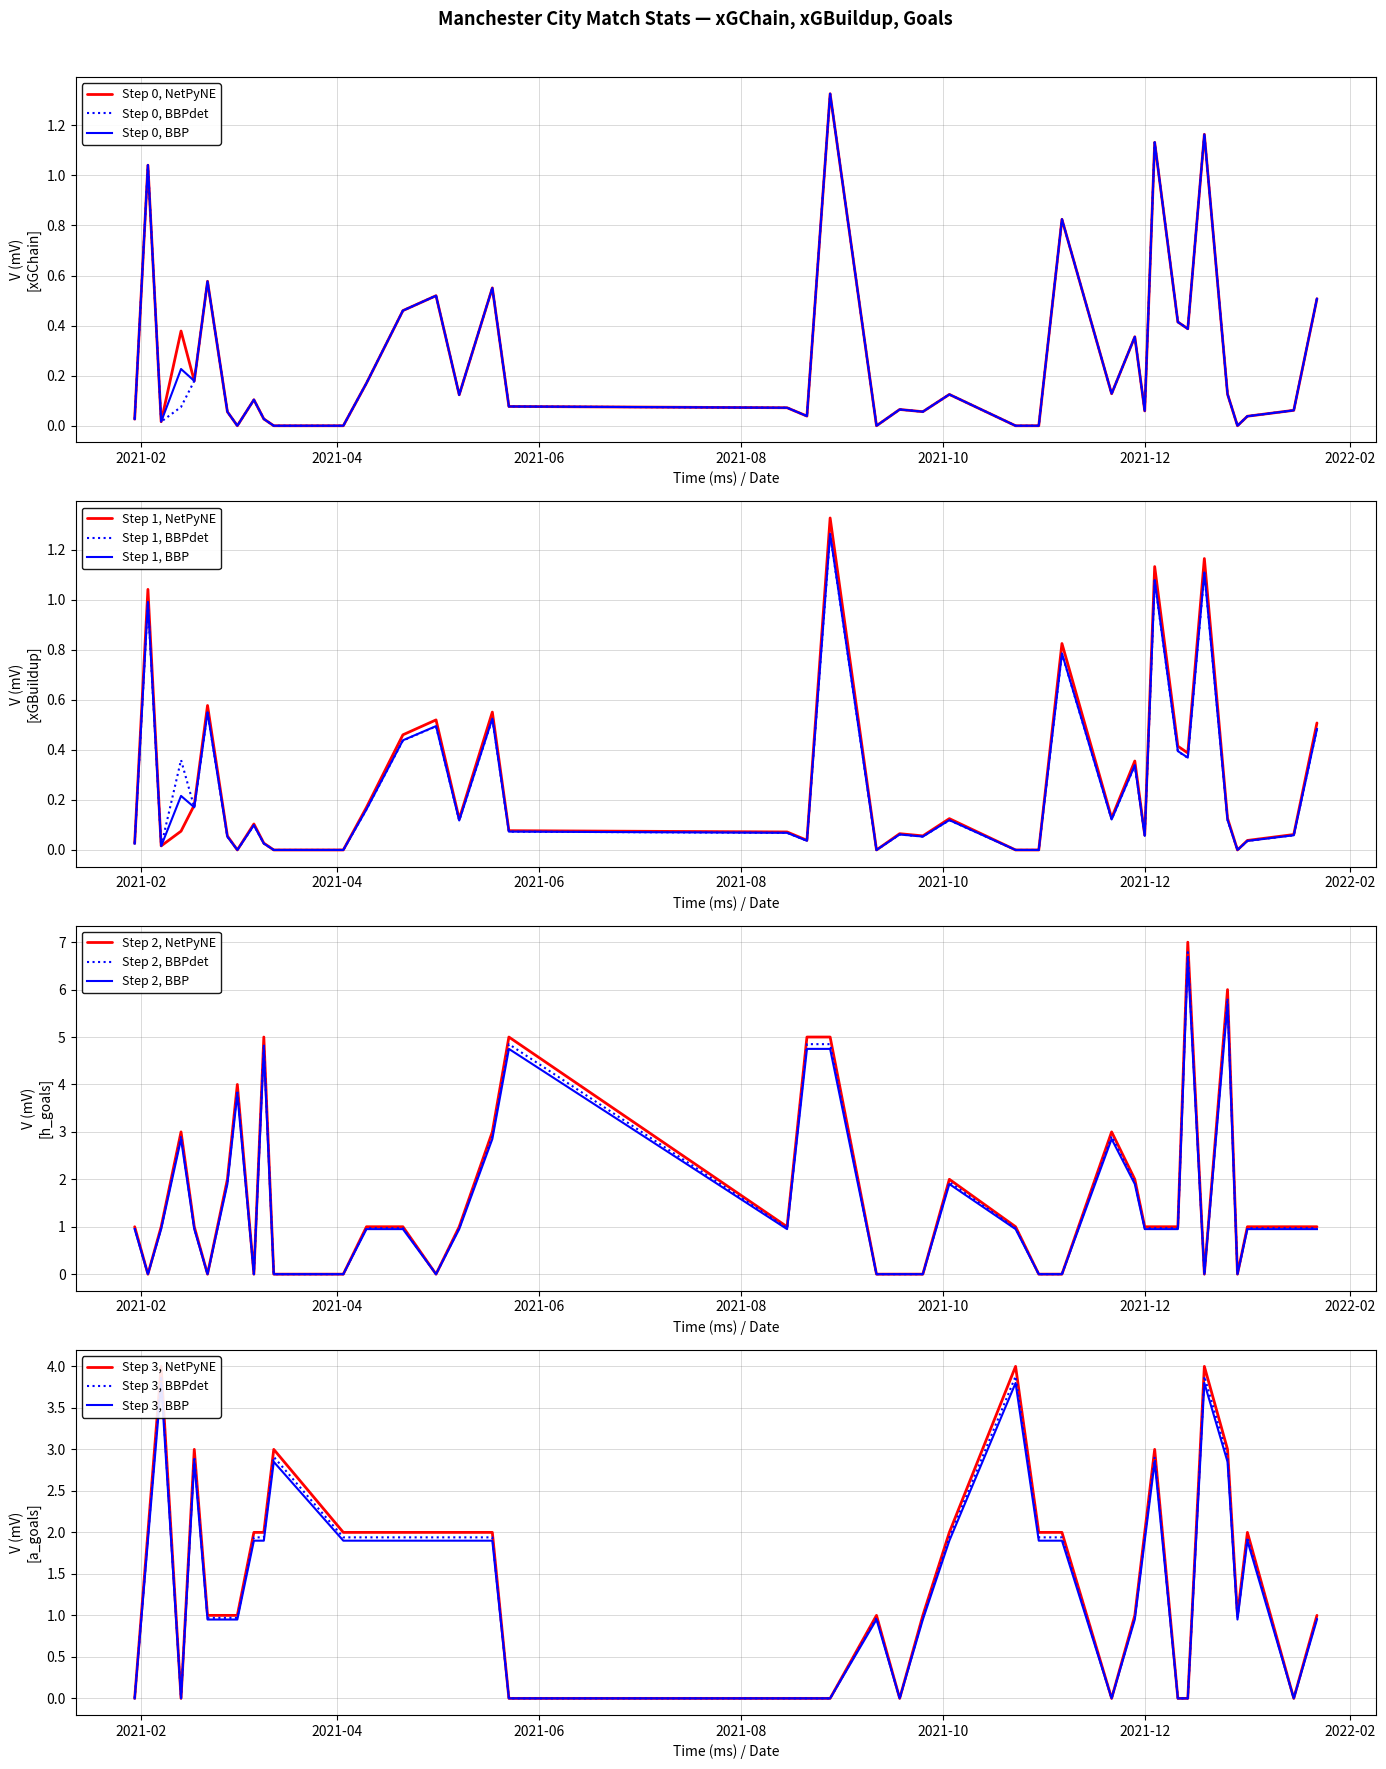

What is the value of the xGBuildup point at the 23rd from the left?

0.1